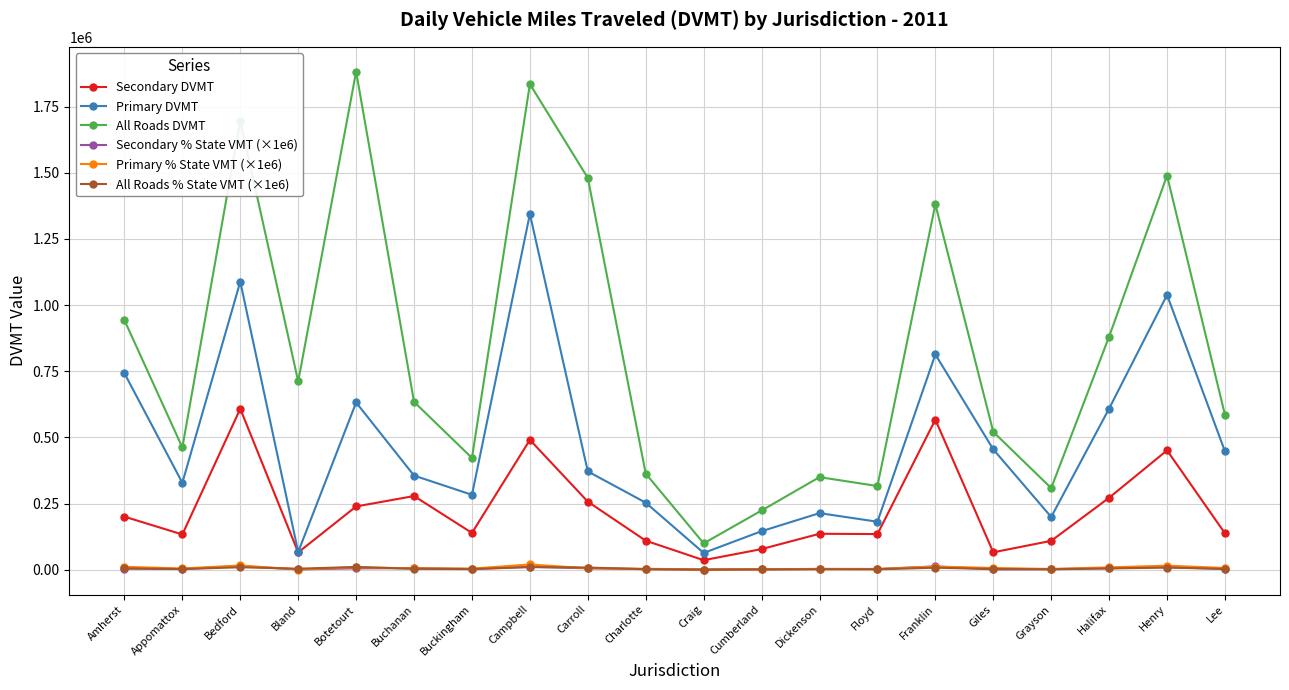

What is the value of the All Roads % State VMT (×1e6) point at the 13th from the left?

1967.0